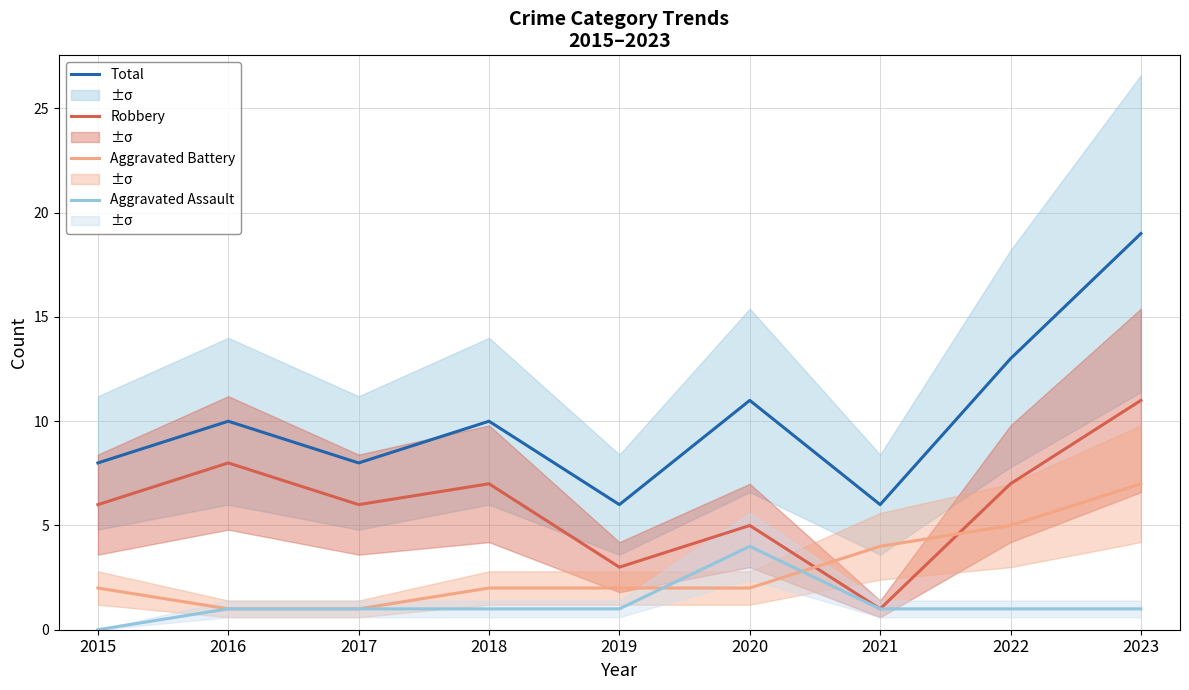

Is it true that Aggravated Battery equals 1 at 2017?

True